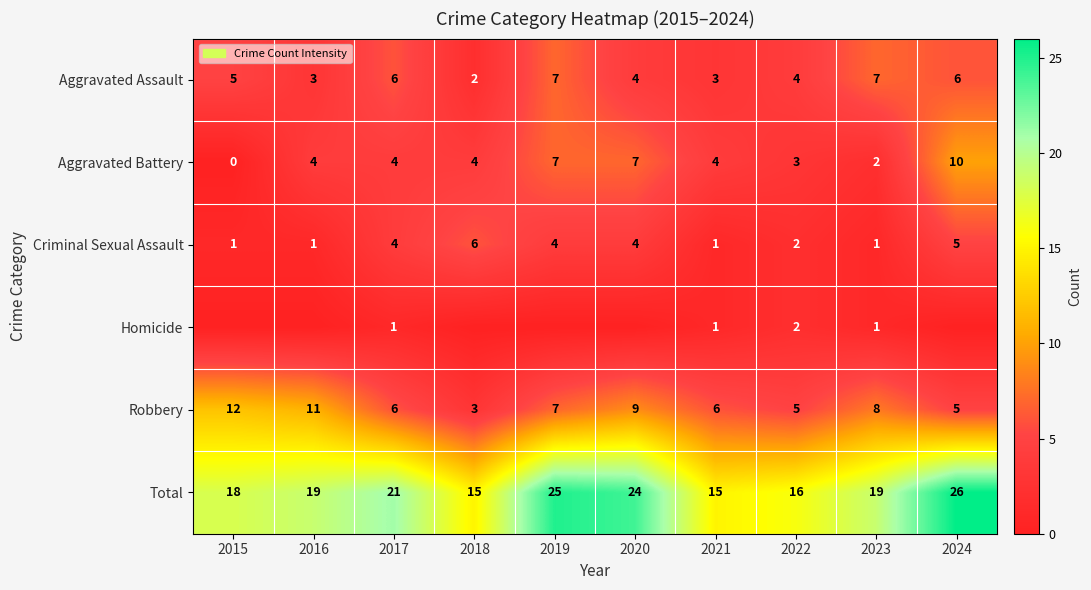

What is the difference between the Aggravated Assault values at 2020 and 2024?

2